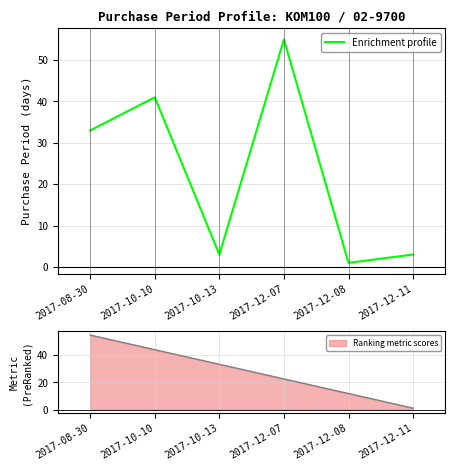

What is the minimum value shown in the chart?

1